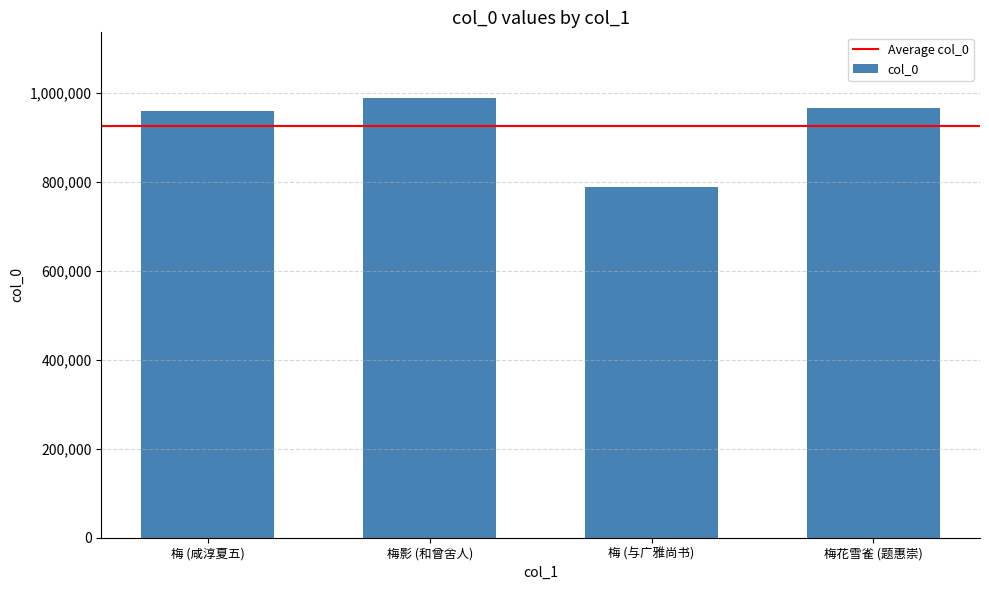

Which label corresponds to the largest value in the chart?

梅影 (和曾舍人)